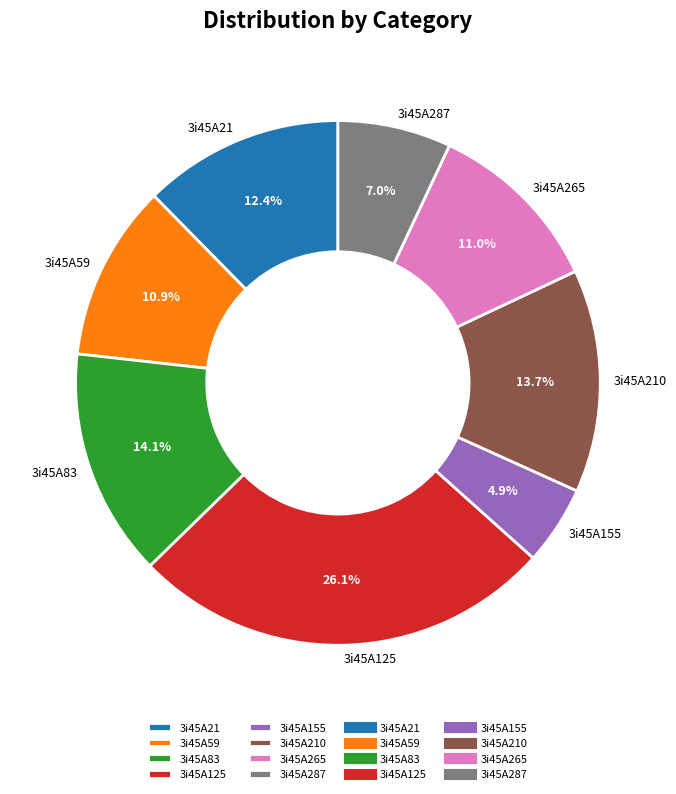

To the nearest percent, what percentage of the pie is 3i45A125?

26%